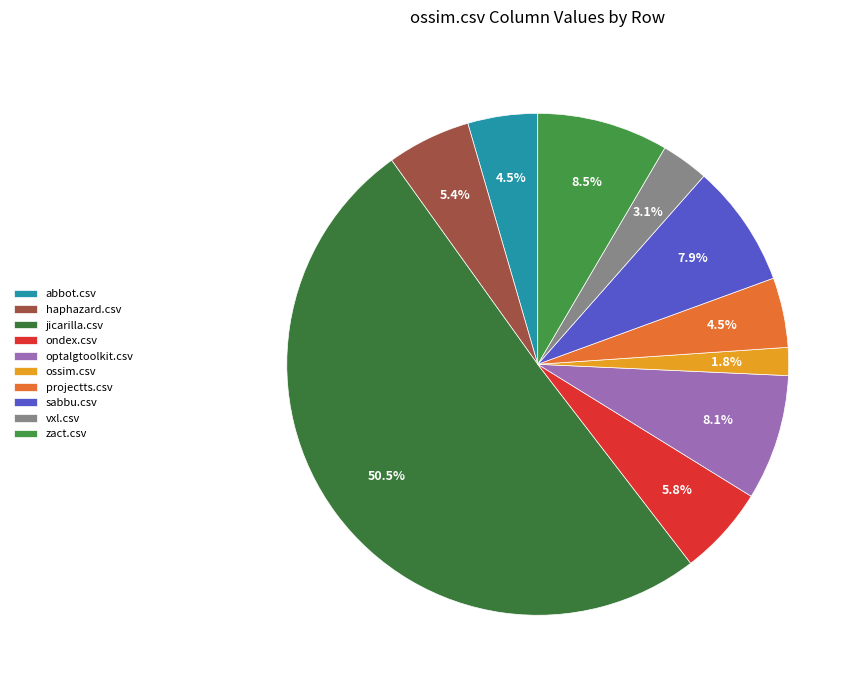

What is the total percentage of vxl.csv and abbot.csv?

7.6%